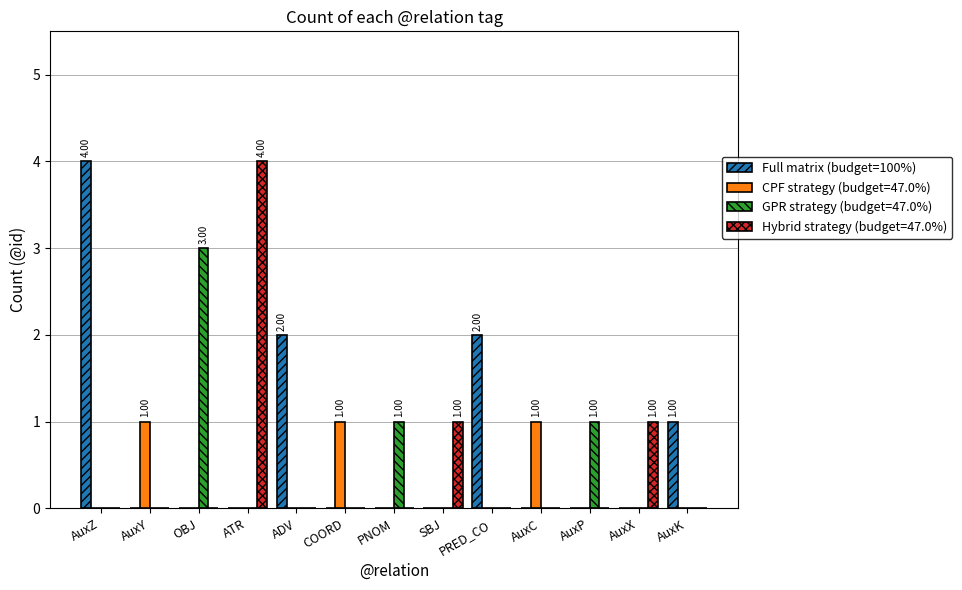

What is the greatest value displayed?

4